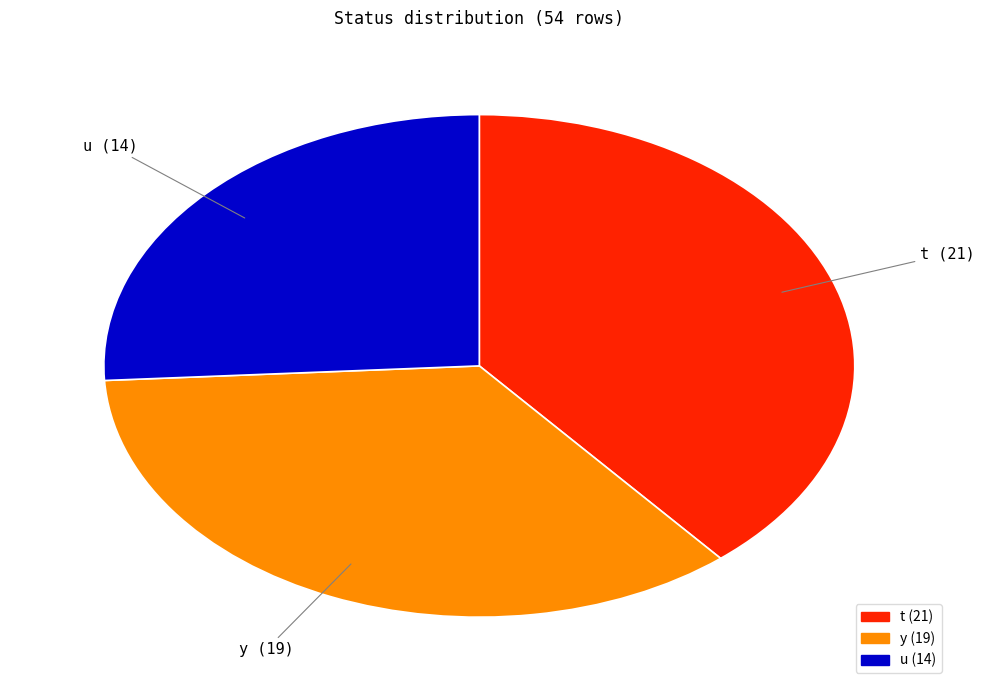

Which has a higher value, u or t?

t